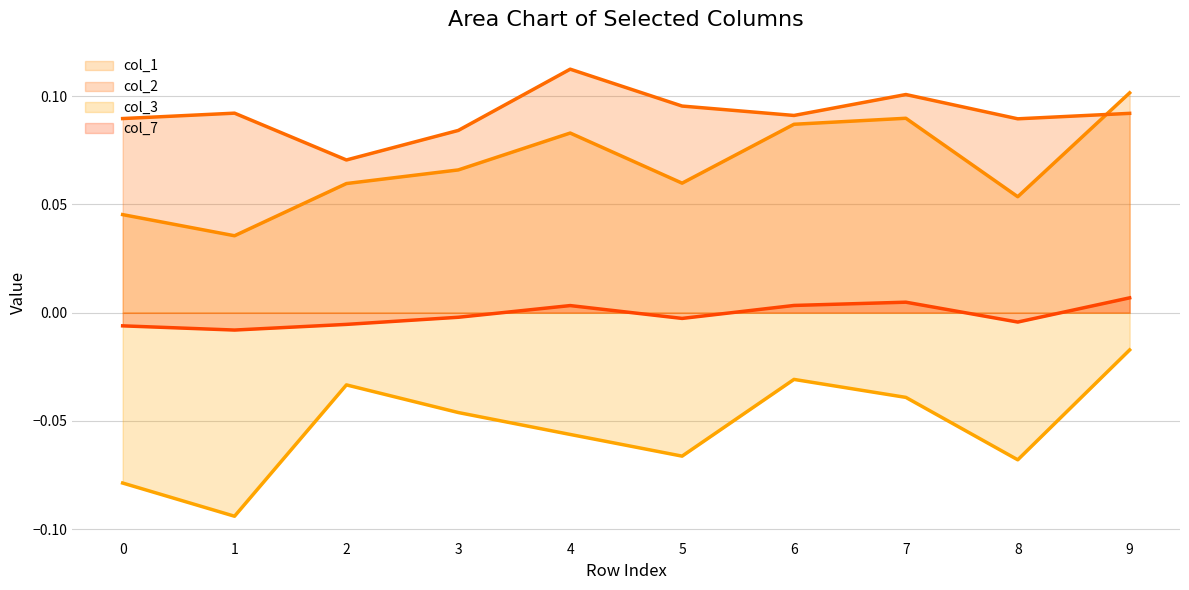

At which category does col_7_line reach its first local valley?

1